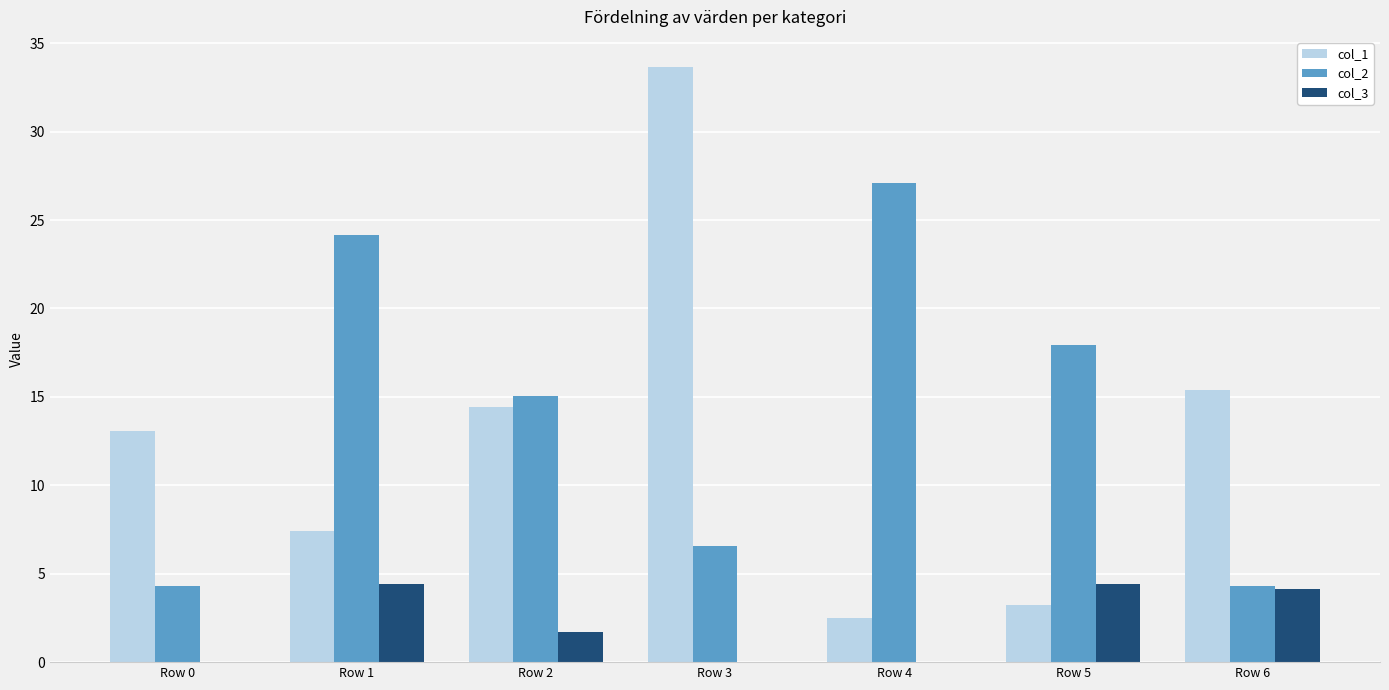

How many distinct data groups are displayed?

3